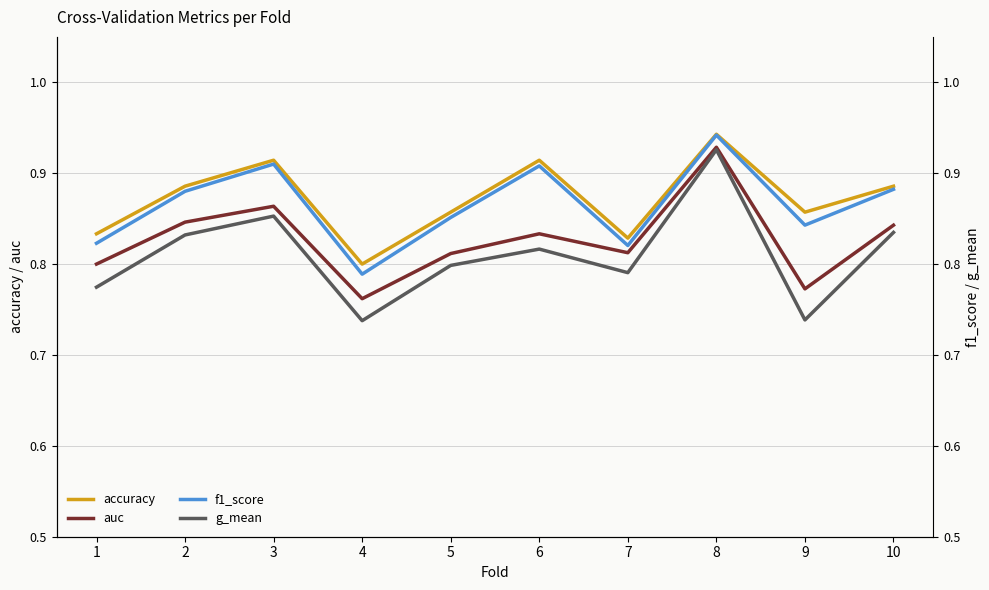

How many interior local peaks does the f1_score series have?

3